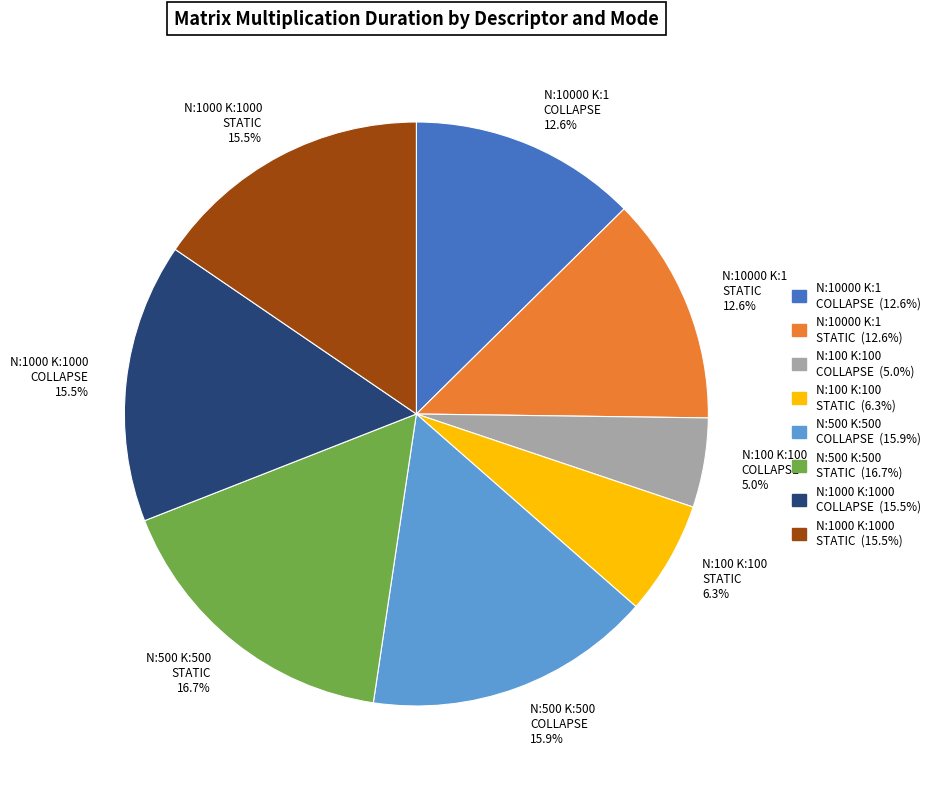

What is the largest slice in the pie chart?

N:500 K:500 STATIC